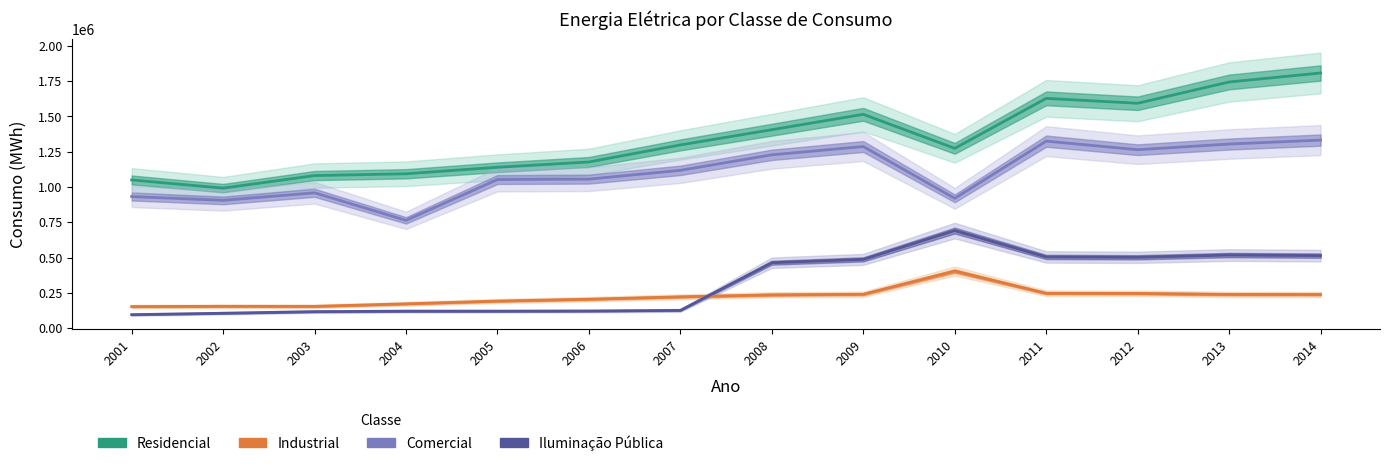

Between 2003 and 2010, which is larger?

2010